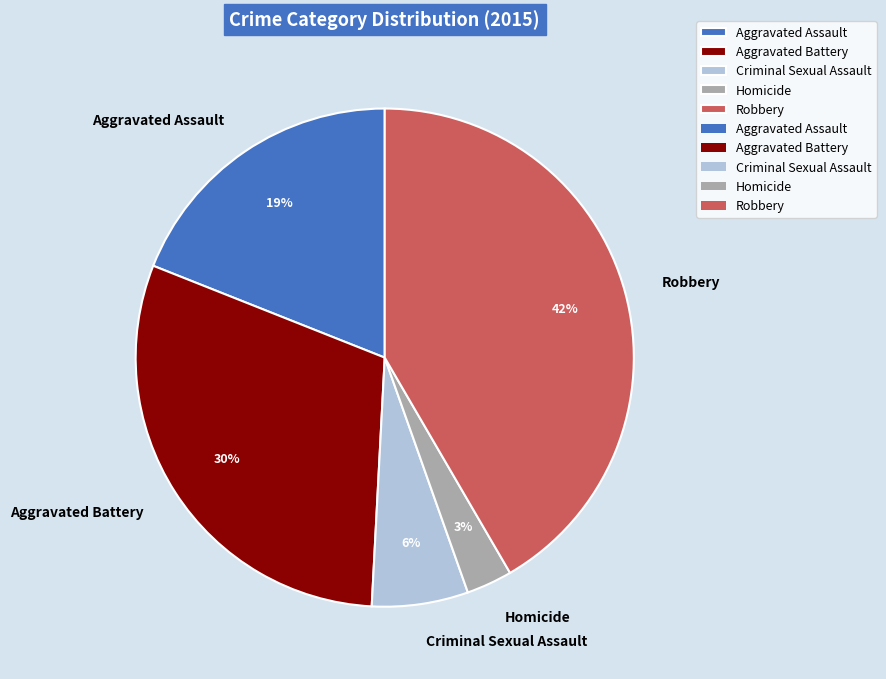

Combined, do Aggravated Assault and Aggravated Battery account for over 50%?

No